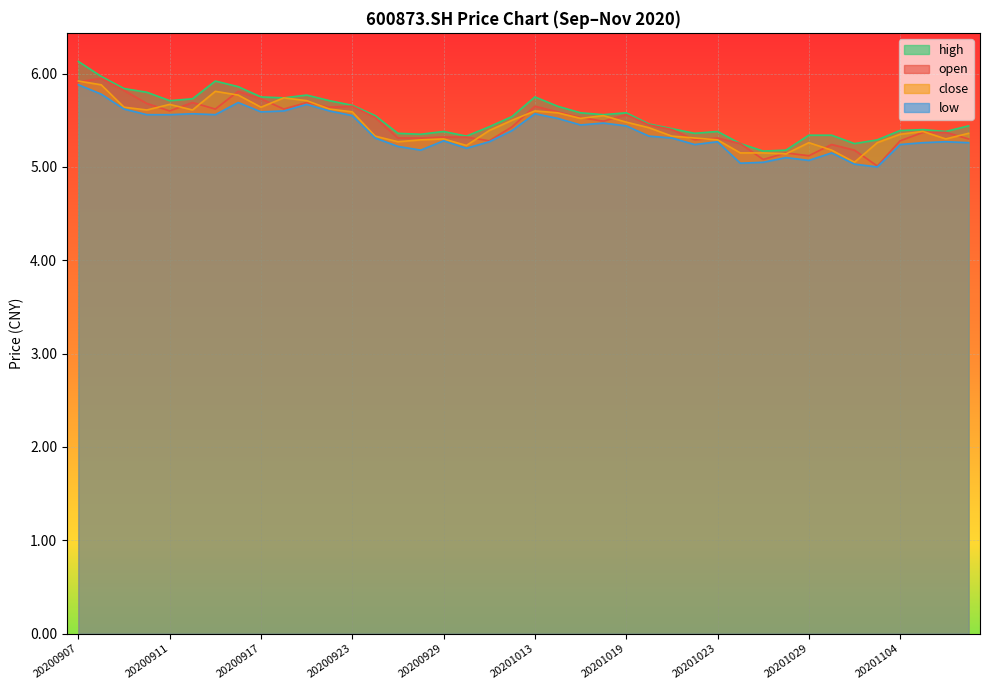

At which category is the sum across all series the highest?

20200907